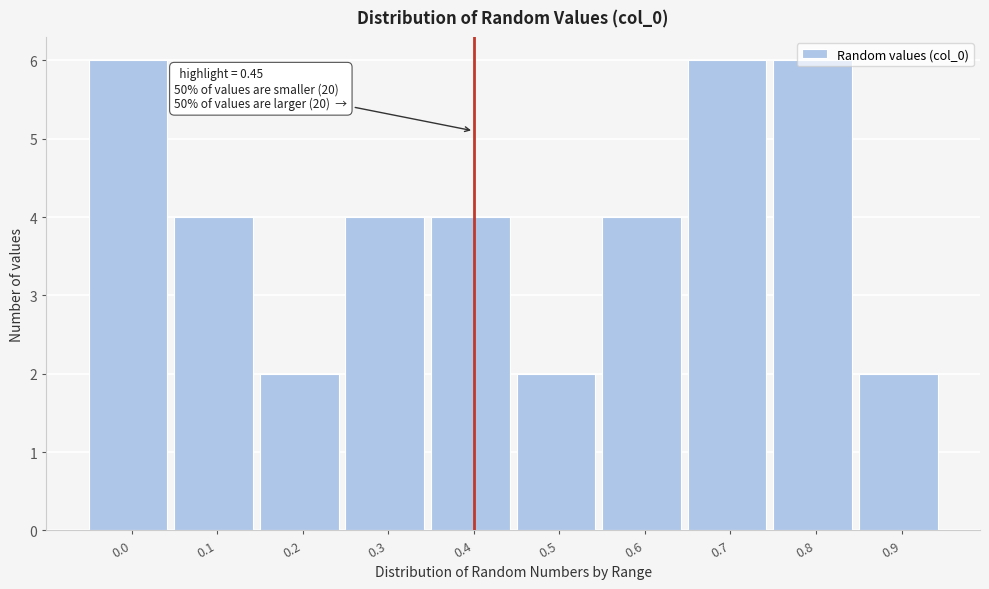

What is the value of the 3rd bar from the left?

2